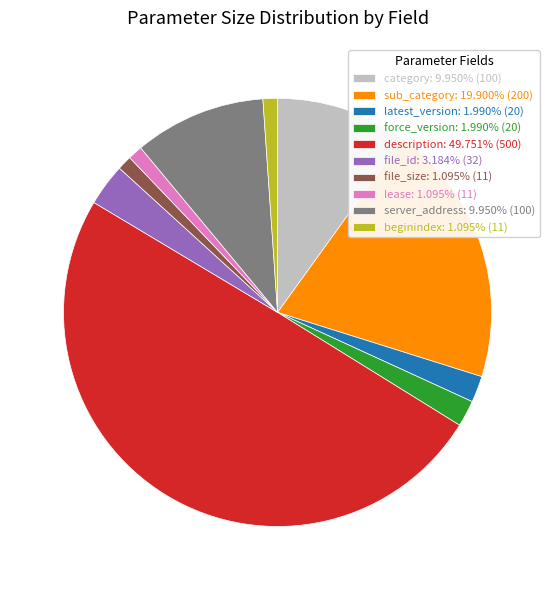

Is lease: 1.095% (11) the majority of the pie?

No